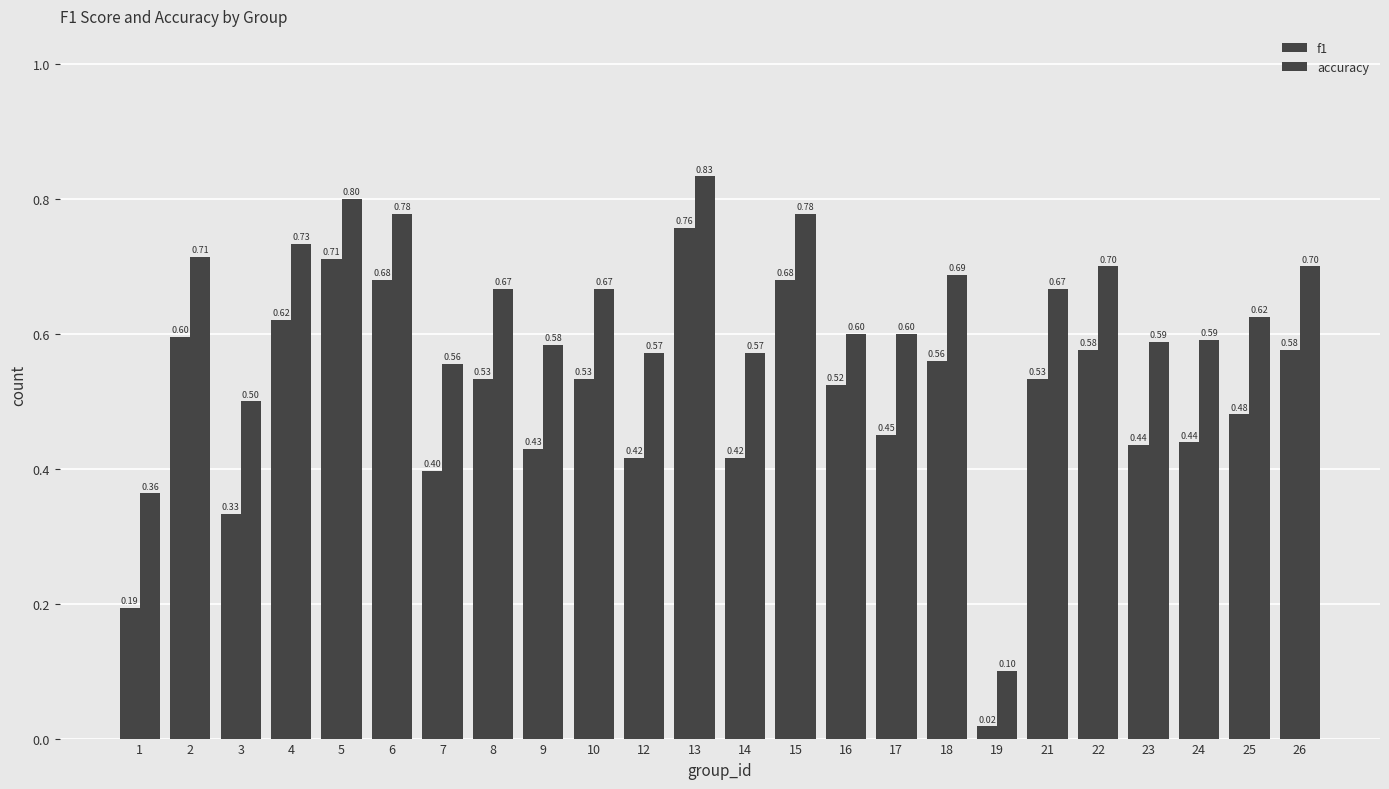

What is the approximate value of accuracy at 21?

0.7